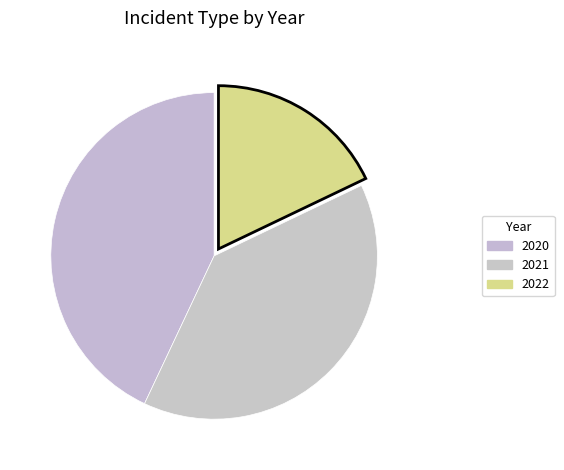

Which slice is the smallest?

2022